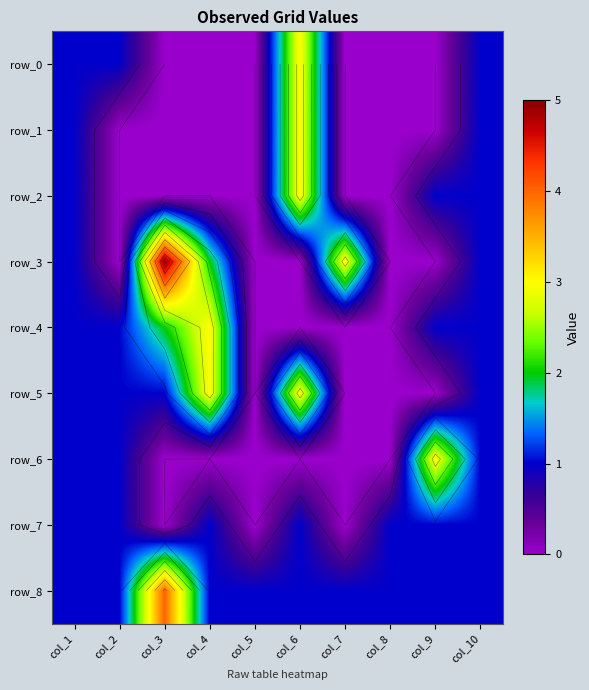

What is the difference between the maximum and minimum values in the row_6 series?

3